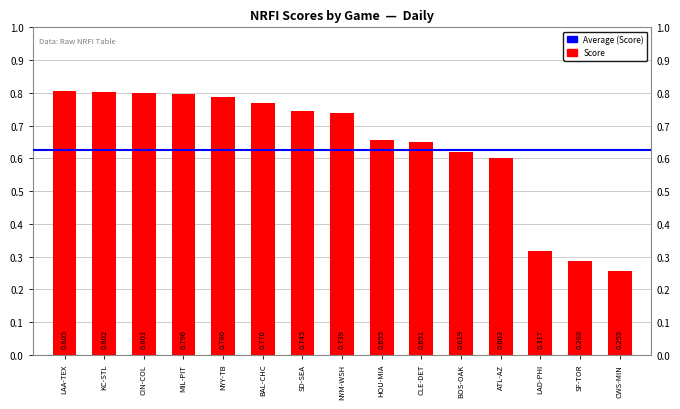

Rank the categories by value from lowest to highest.

CWS-MIN, SF-TOR, LAD-PHI, ATL-AZ, BOS-OAK, CLE-DET, HOU-MIA, NYM-WSH, SD-SEA, BAL-CHC, NYY-TB, MIL-PIT, CIN-COL, KC-STL, LAA-TEX